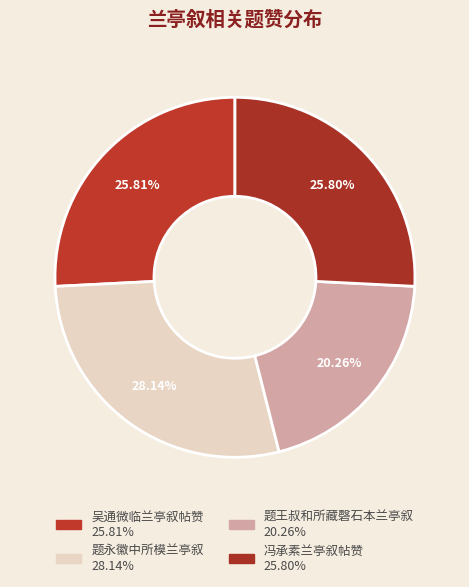

How many segments does this pie chart have?

4